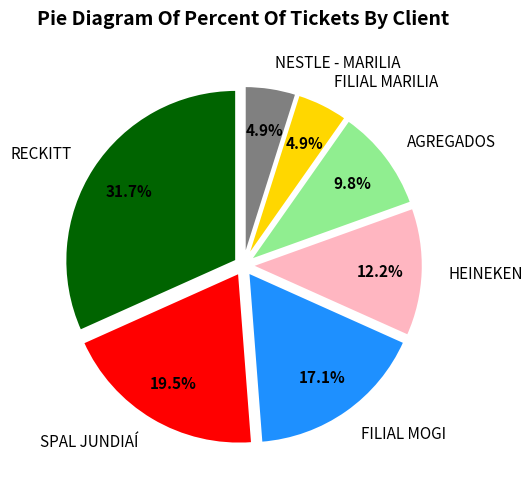

To the nearest percent, what is the average slice percentage?

14%